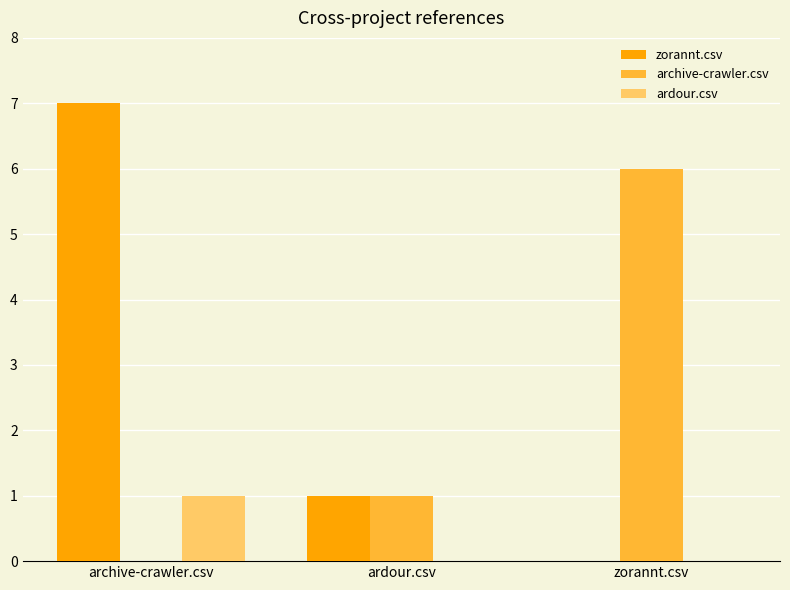

Reading left to right, list all the values displayed in this chart.

zorannt.csv: 7	1	0
archive-crawler.csv: 0	1	6
ardour.csv: 1	0	0